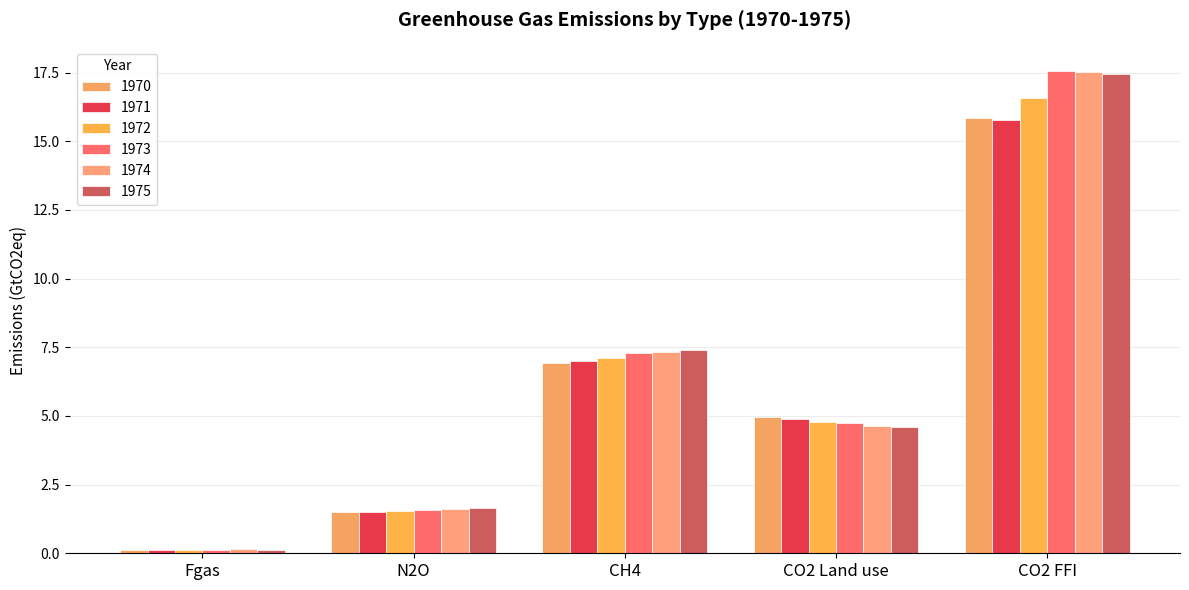

Between CH4 and CO2 FFI, which series saw the biggest shift?

1973